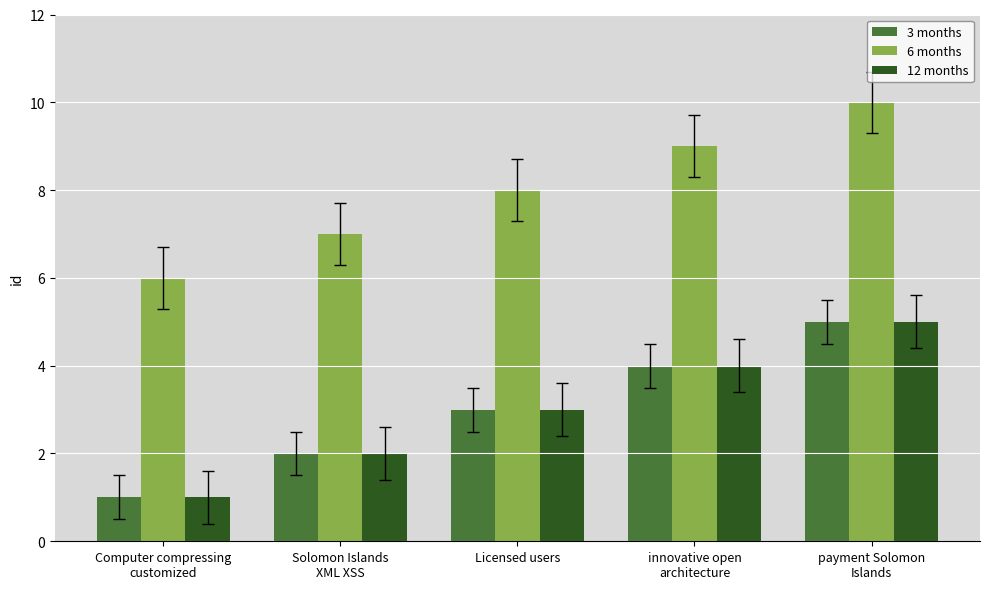

At which category is the sum across all series the highest?

payment Solomon
Islands